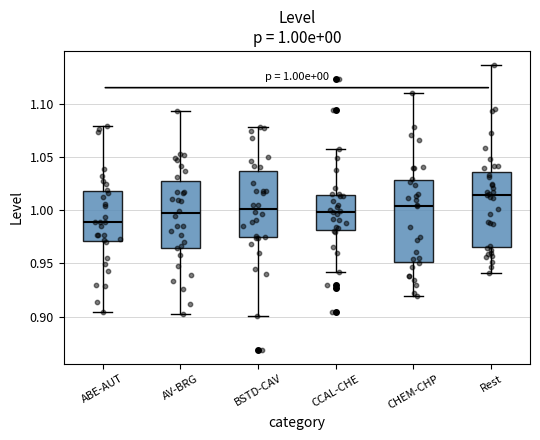

Comparing the boxes themselves (not the whiskers), which one is the tallest?

CHEM-CHP